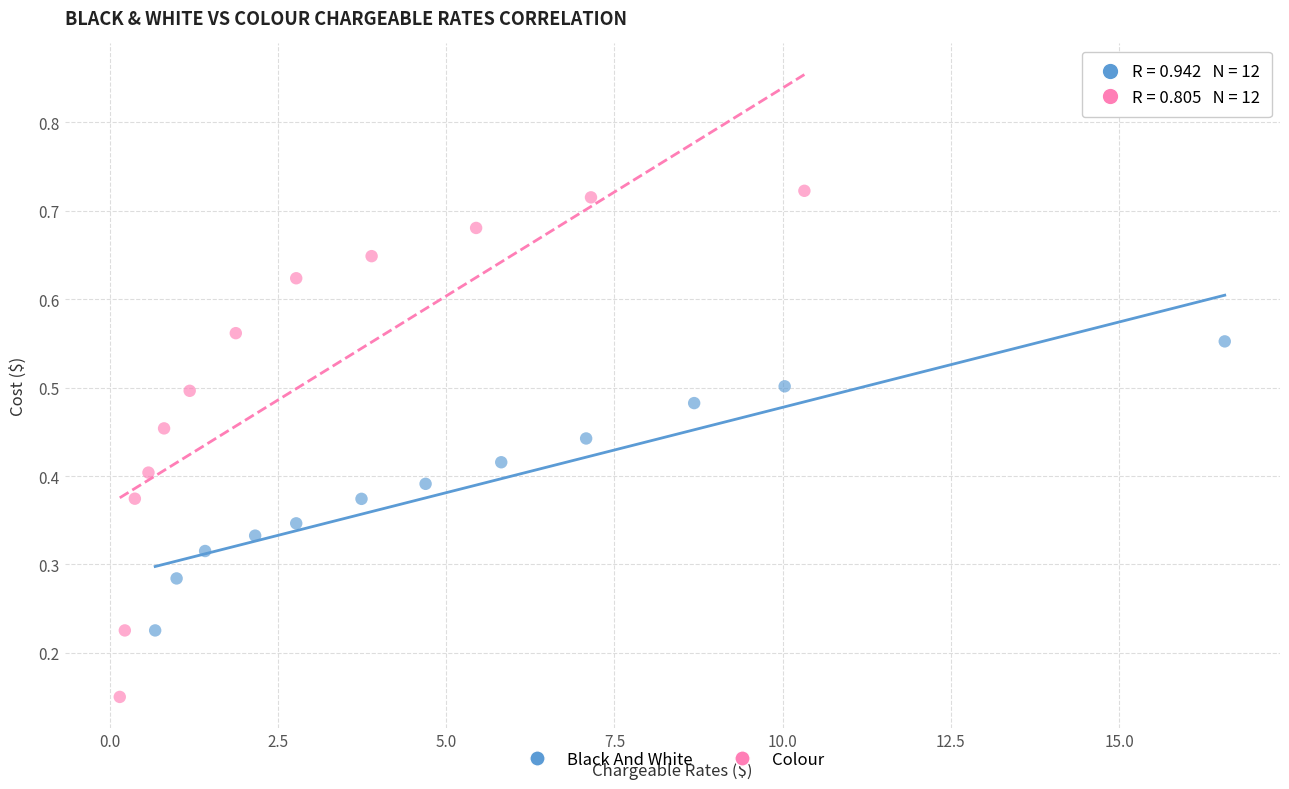

Which series contains the lowest Y value?

Colour